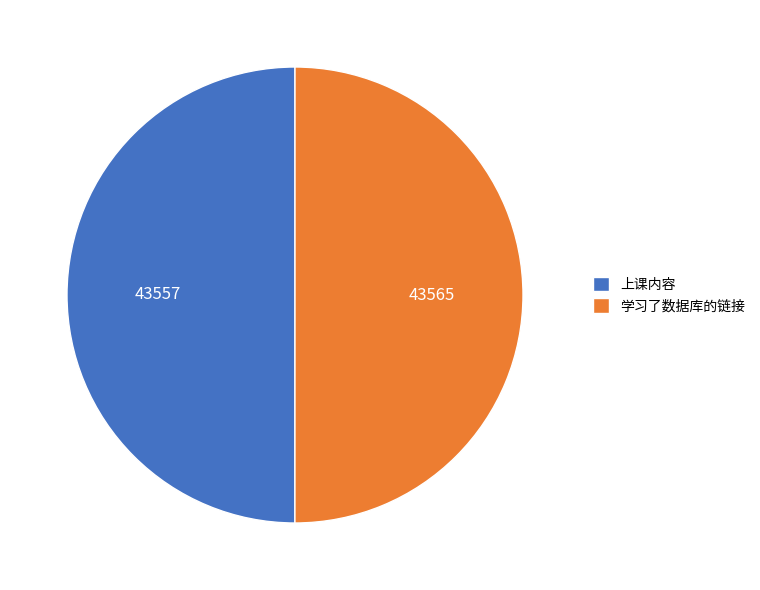

Count the number of slices in the pie.

2